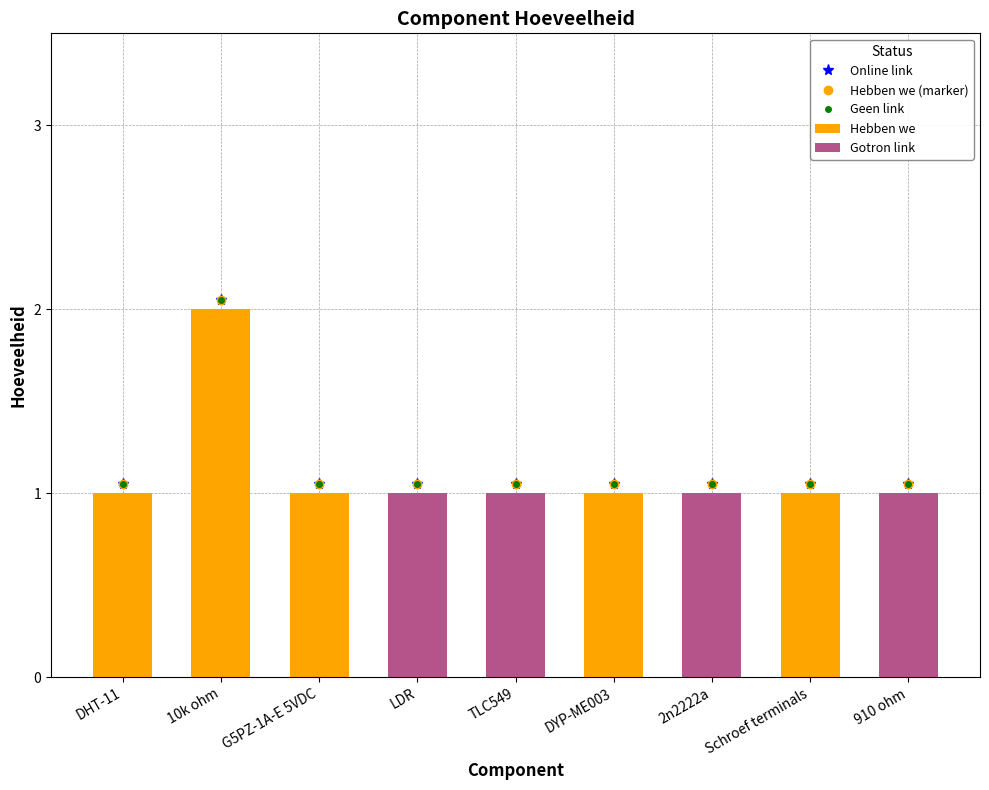

How many bars are there in total?

9